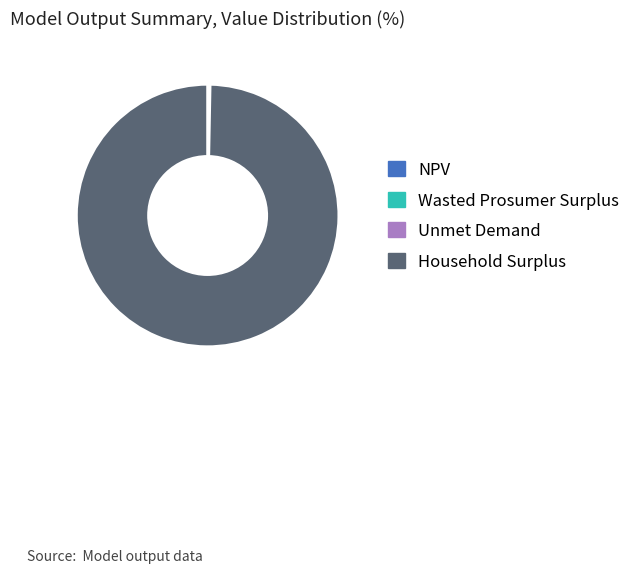

What is the majority slice?

Household Surplus